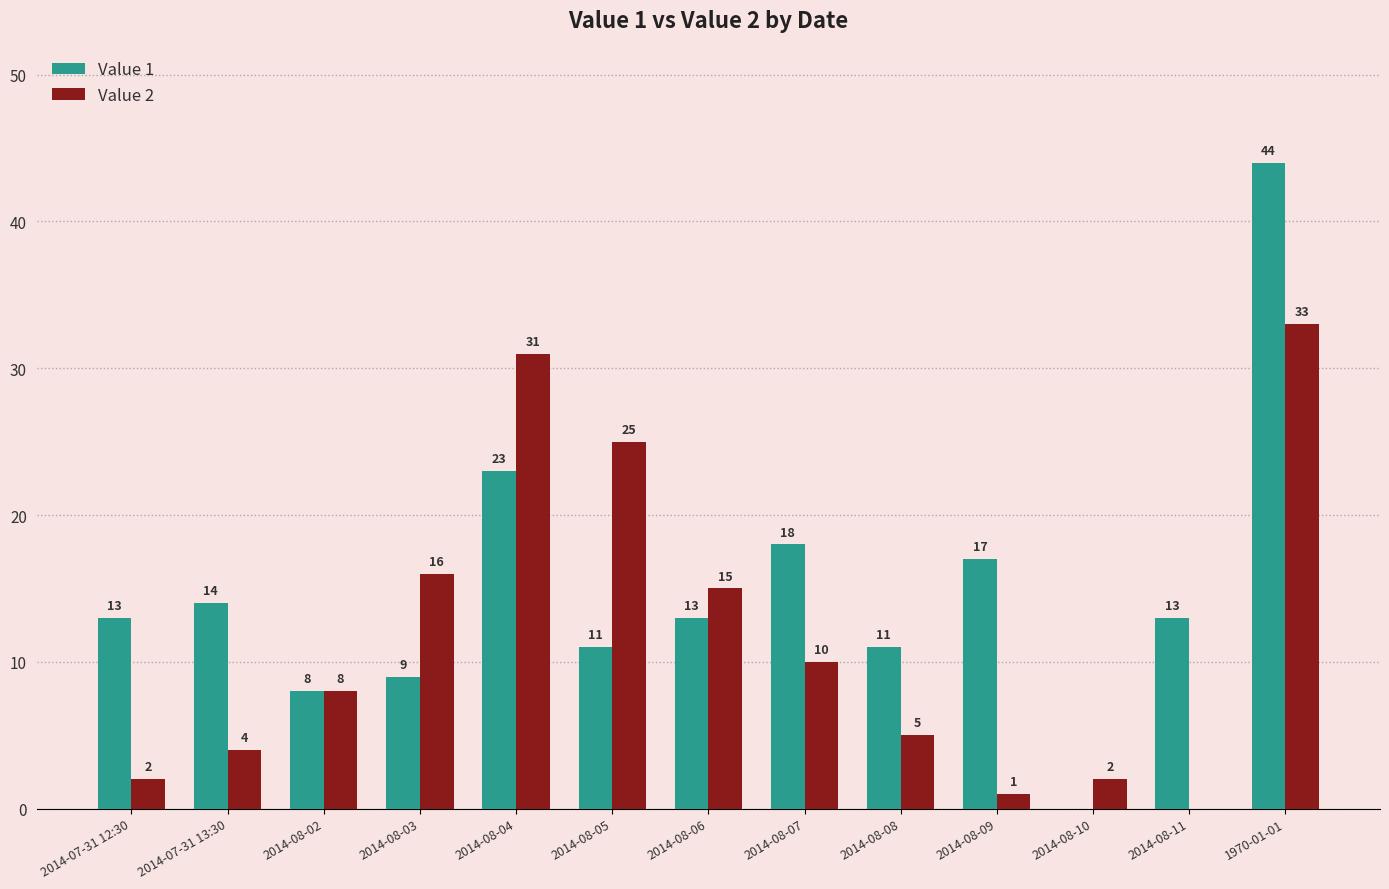

Are the bars horizontal?

No